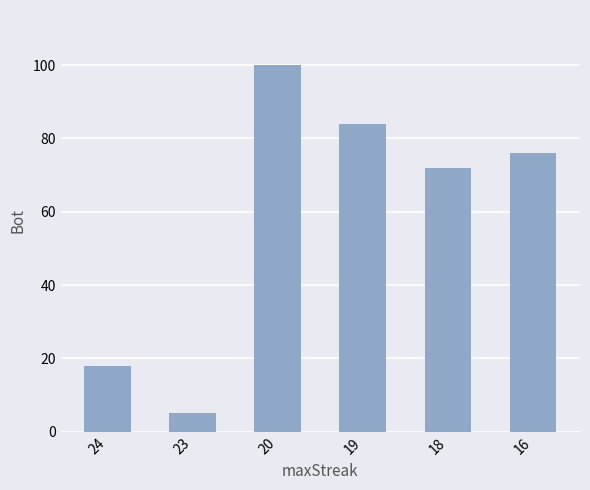

Which has a higher value, 23 or 24?

24